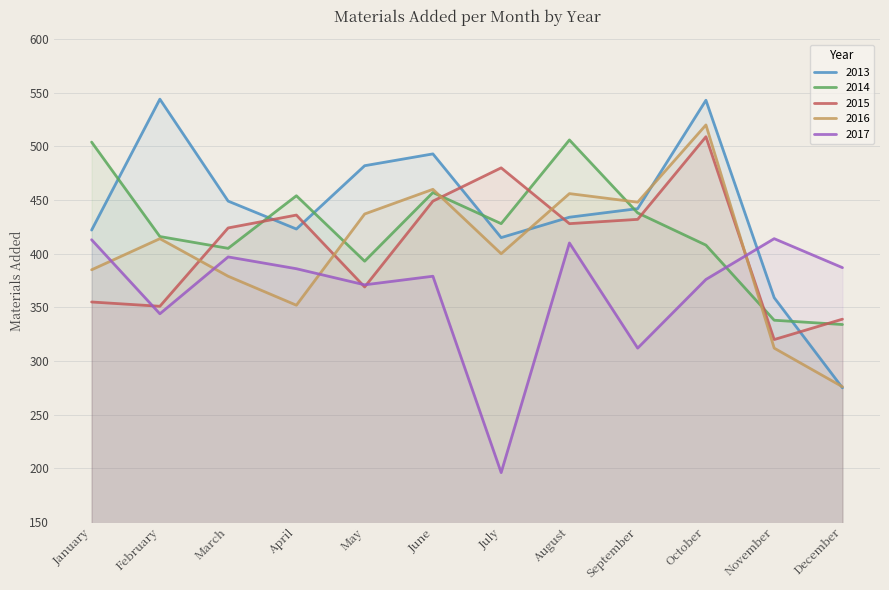

List the series in order of their peak value, lowest first.

2017, 2014, 2015, 2016, 2013